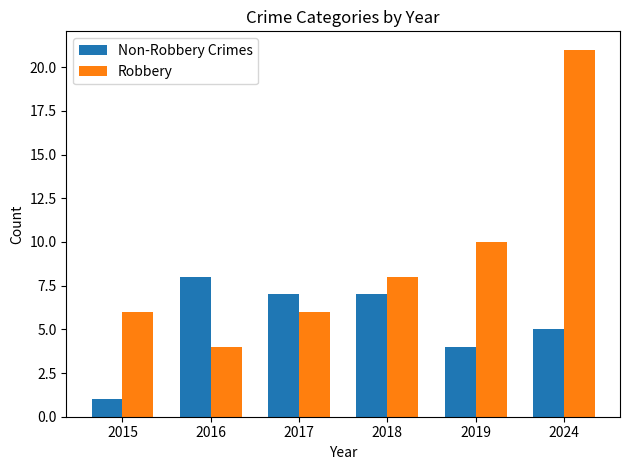

At which label is Non-Robbery Crimes closest to 4?

2019